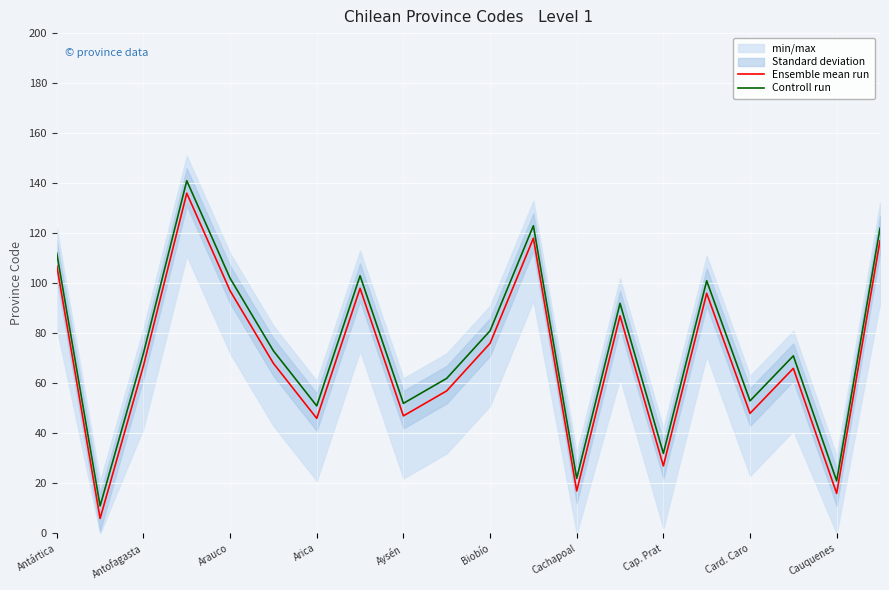

Which series has the widest spread of values?

Ensemble mean run